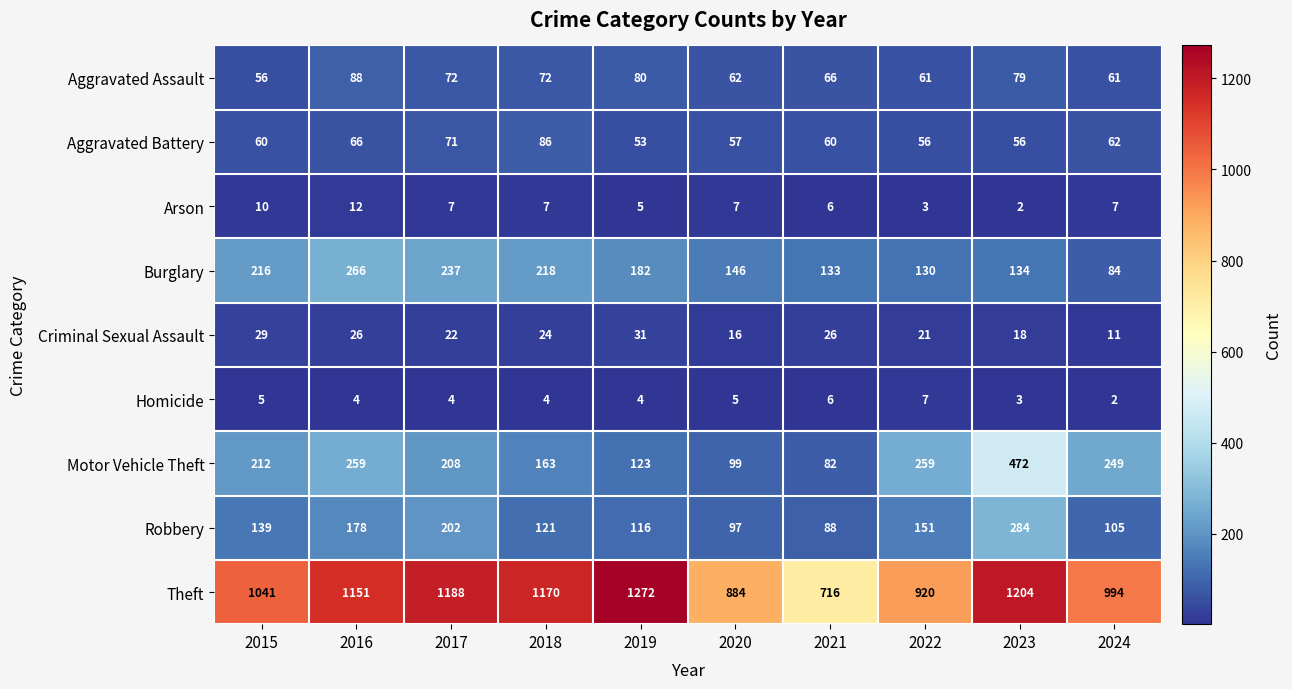

At 2018, list the series in order from largest to smallest.

Theft, Burglary, Motor Vehicle Theft, Robbery, Aggravated Battery, Aggravated Assault, Criminal Sexual Assault, Arson, Homicide